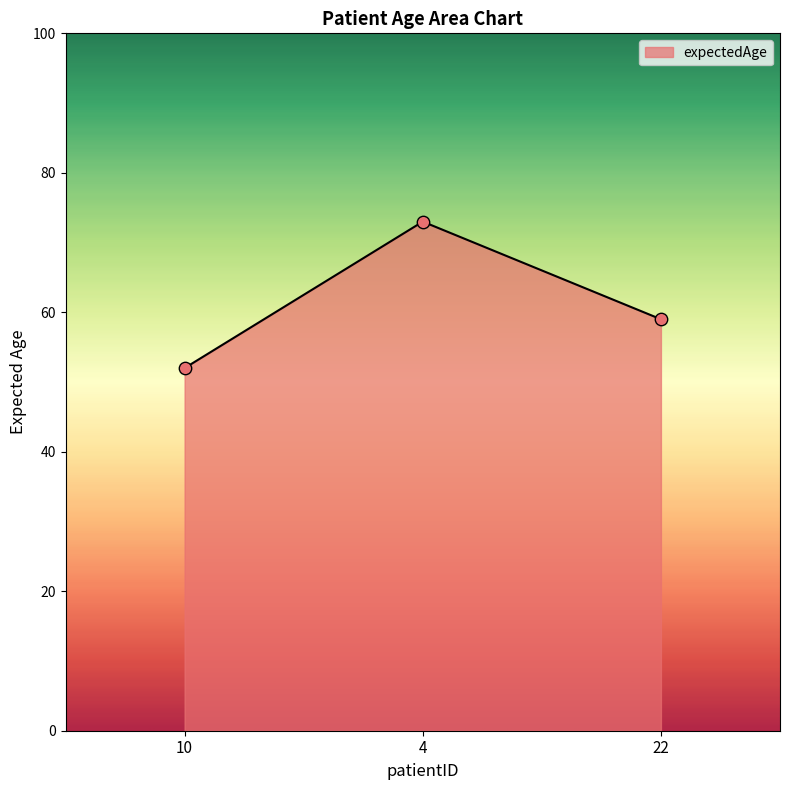

What is the change in value from 10 to 4?

+21